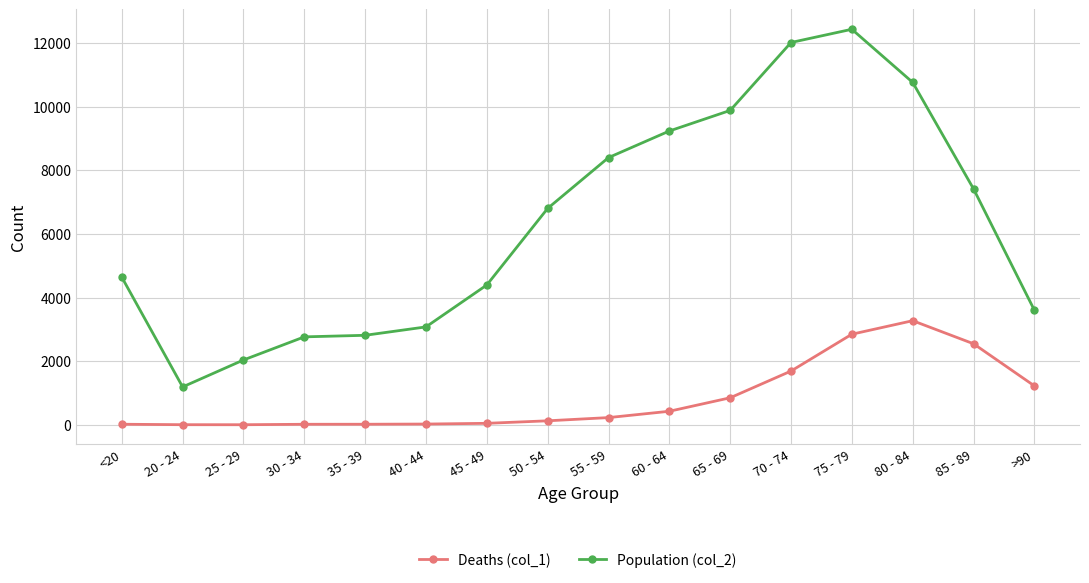

The value of Population (col_2) at >90 is 3604. True or false?

True